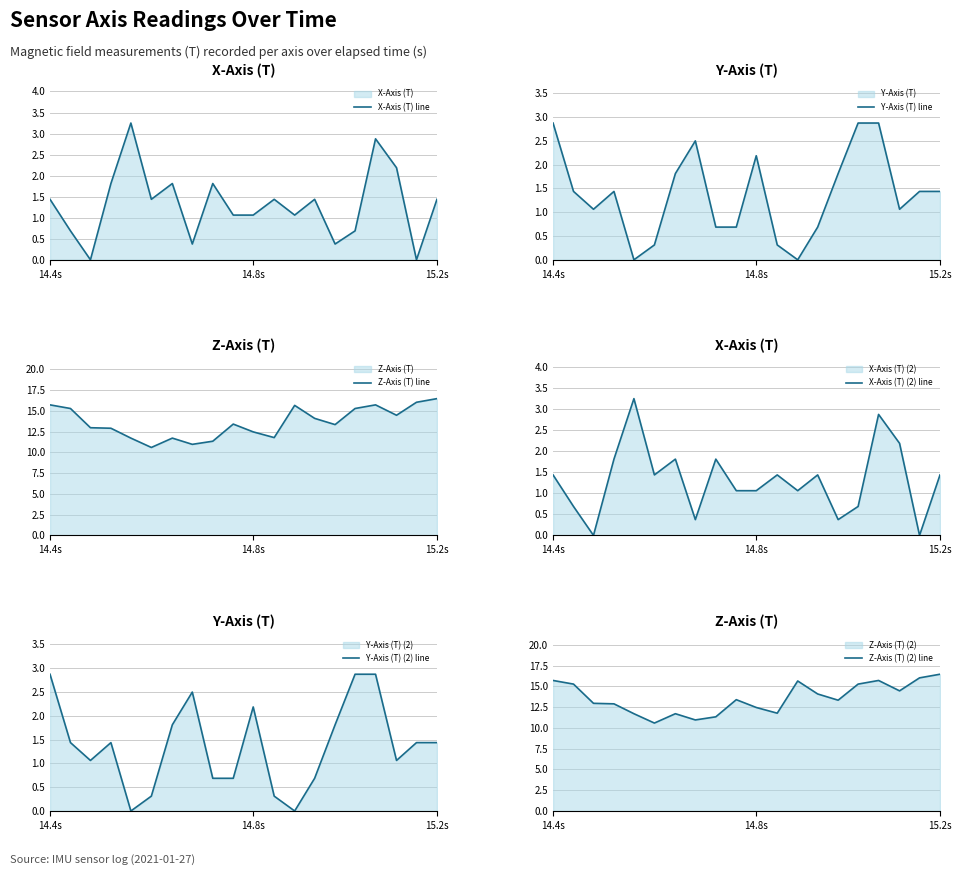

What is the lowest value of the Z-Axis (T) line series?

10.6